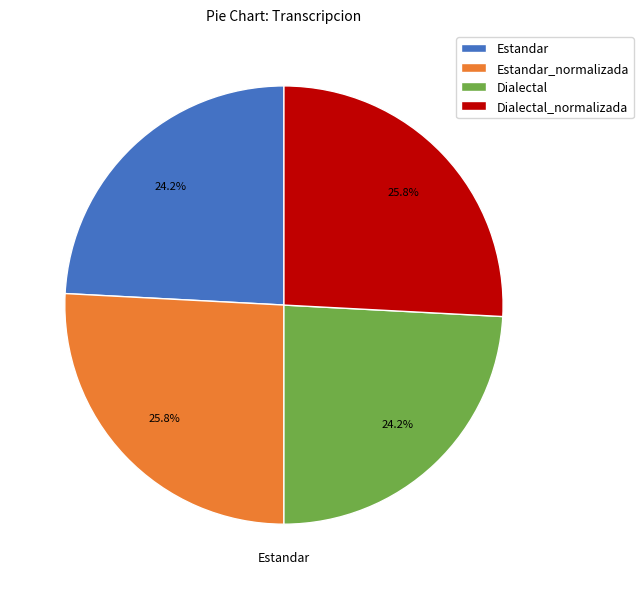

Is Dialectal the majority of the pie?

No